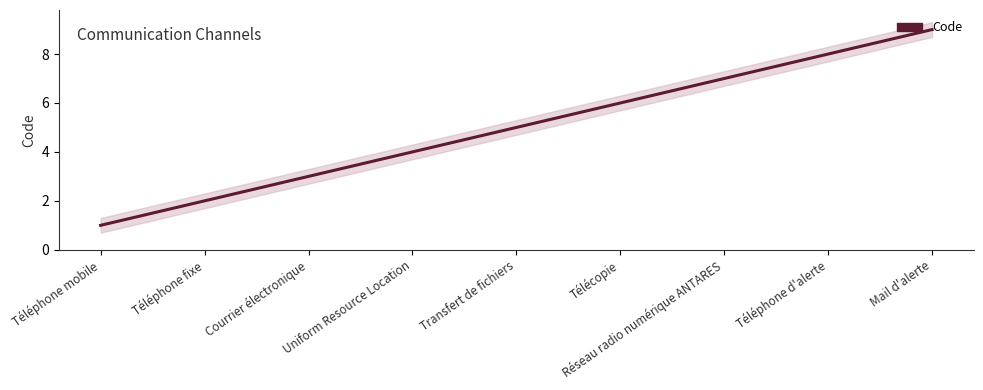

Reading left to right, what are all the values shown in this chart?

1	2	3	4	5	6	7	8	9